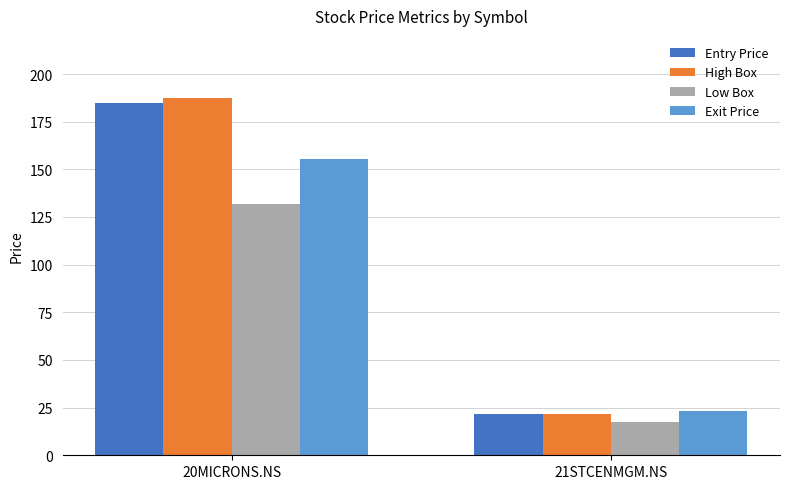

Which series has the widest spread of values?

High Box